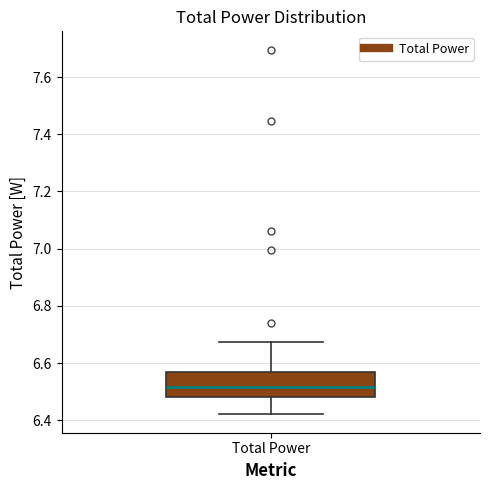

Transcribe this box plot: give where the median line is, the range the box spans, and where the two whiskers end, as read against the y-axis. The values are not printed on the chart, so give them approximately, as read against the axis.

median 6.52, box 6.48 to 6.56, whiskers 6.42 to 6.68